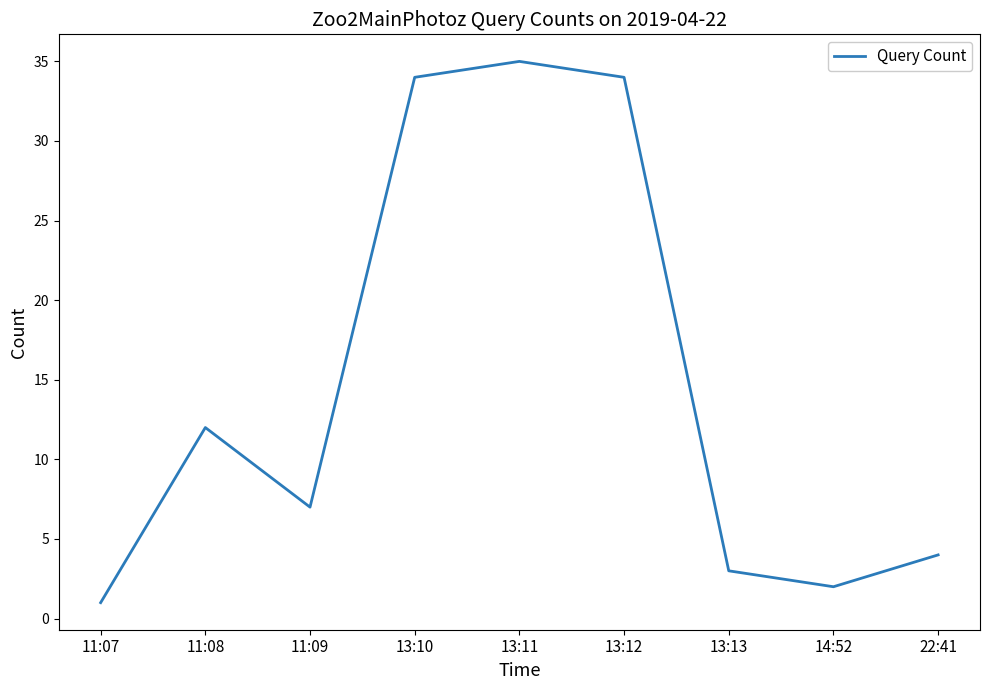

What is the average value?

15